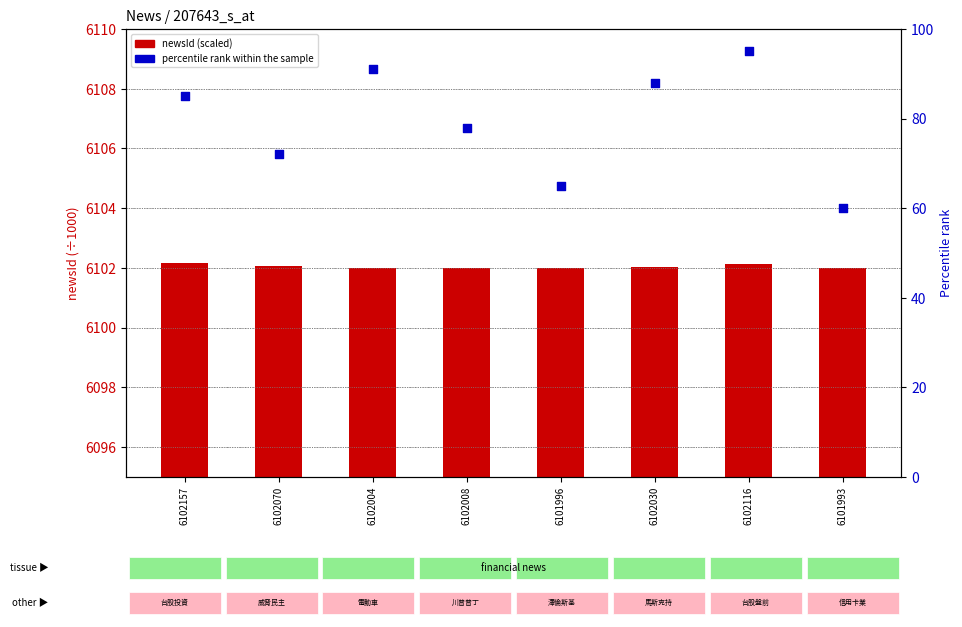

At which category is the sum across all series the highest?

6102116